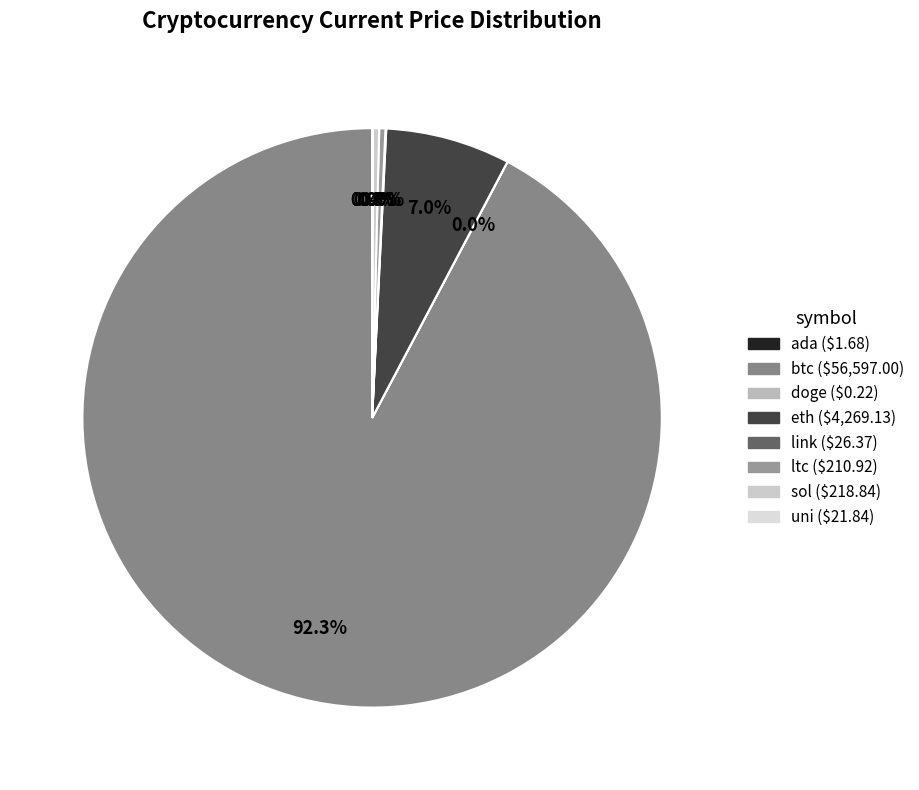

Is it true that doge is 0% of the pie?

True